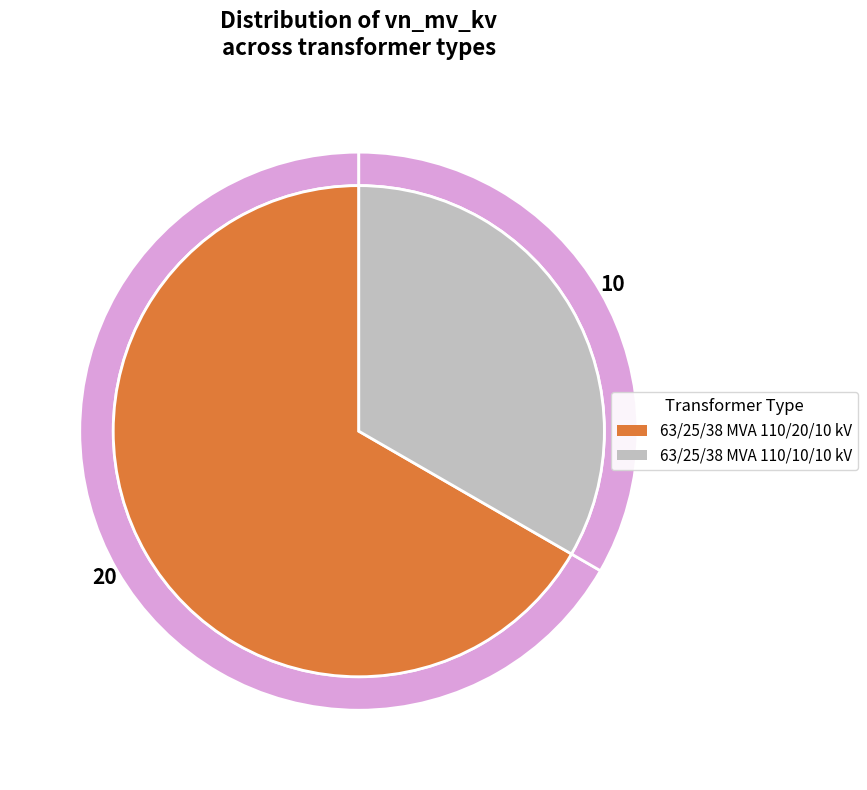

How many segments does this pie chart have?

2